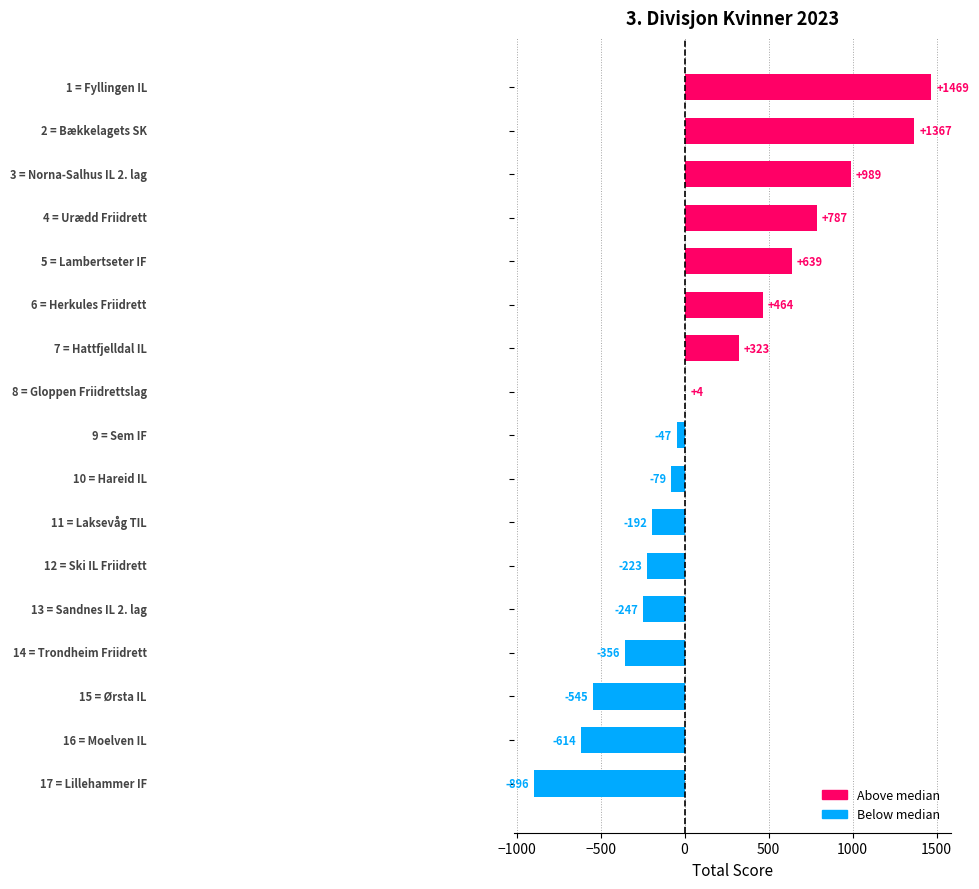

What is the maximum value shown in the chart?

1469